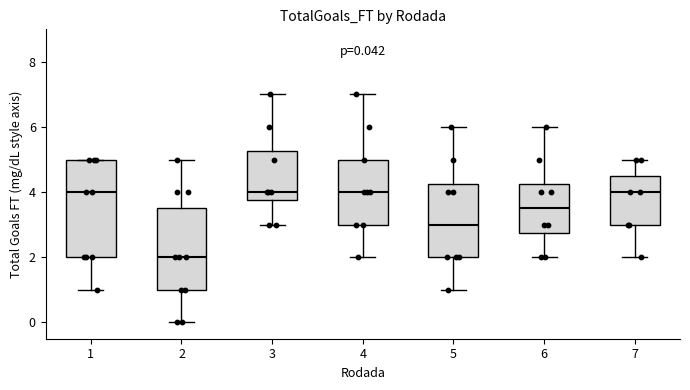

Which box has the lowest median line?

2